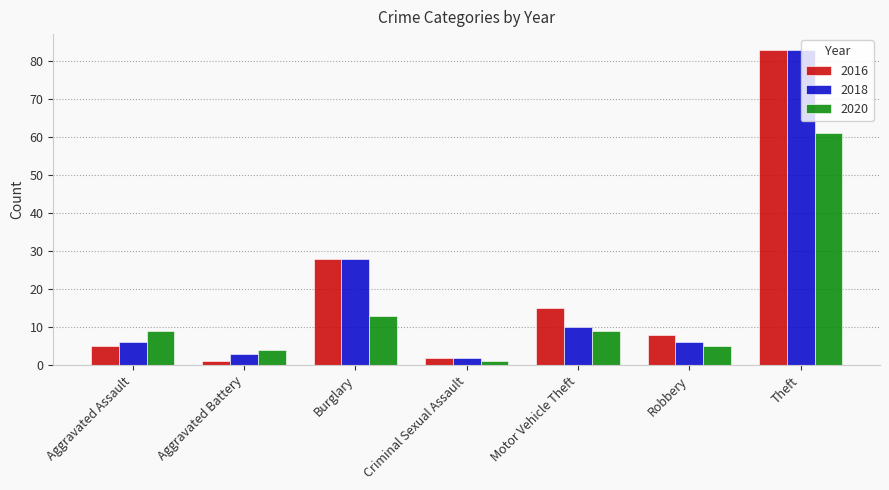

What is the difference between the second highest and minimum values in the 2016 series?

27